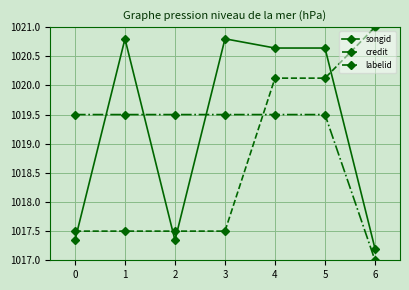

True or false: labelid and songid intersect in this chart.

True